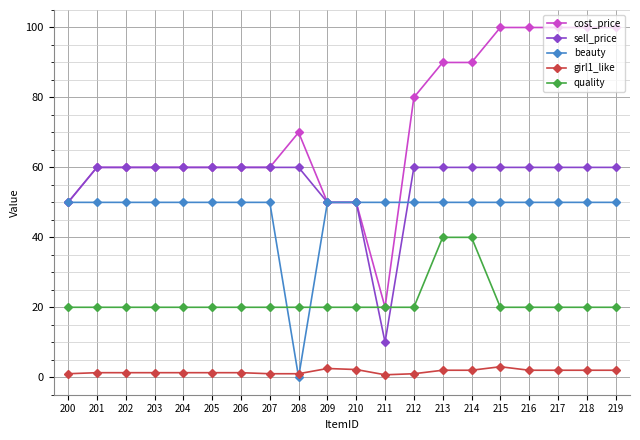

At how many categories does at least one series exceed 49?

20